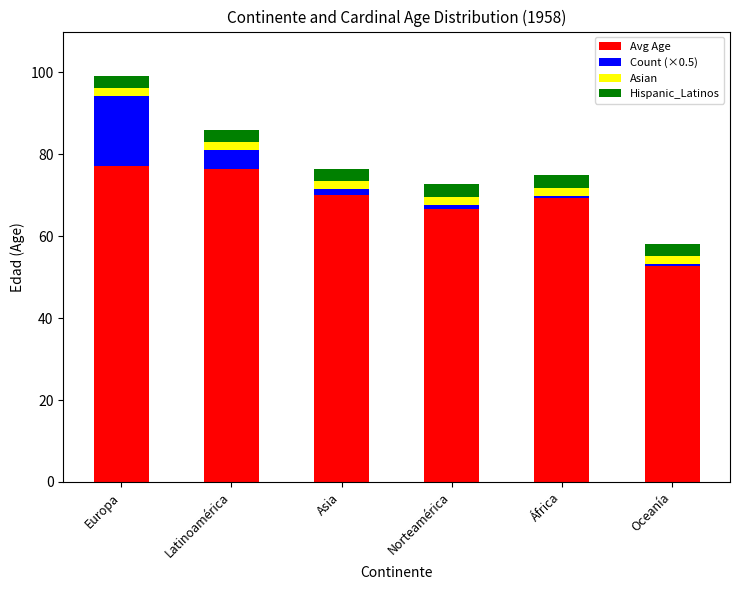

Reading left to right, transcribe the values for Avg Age.

Europa=77.2	Latinoamérica=76.5	Asia=70.0	Norteamérica=66.7	África=69.4	Oceanía=52.7